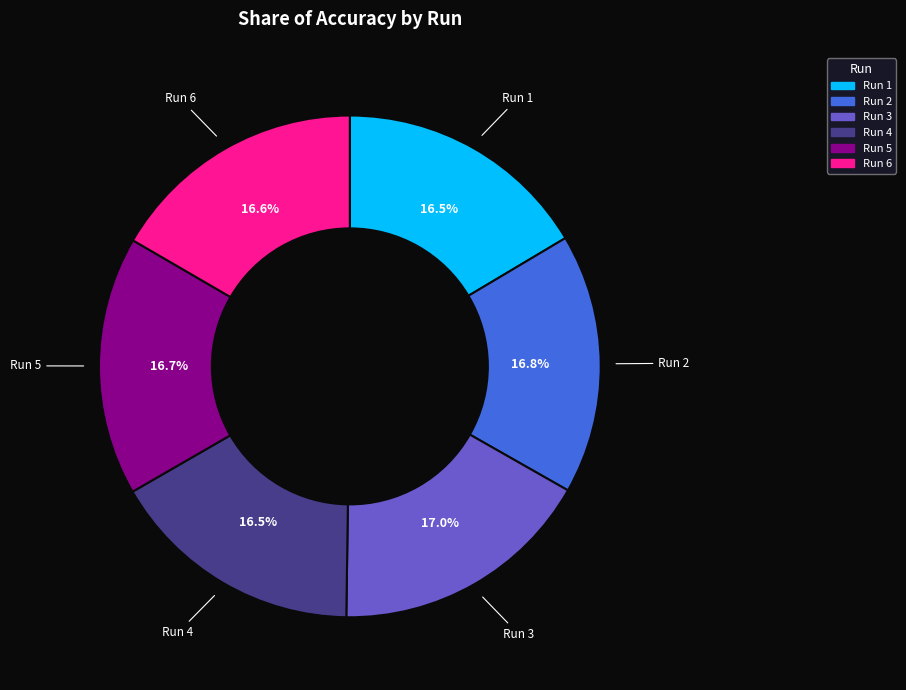

What percentage do Run 1 and Run 6 together represent?

33.1%